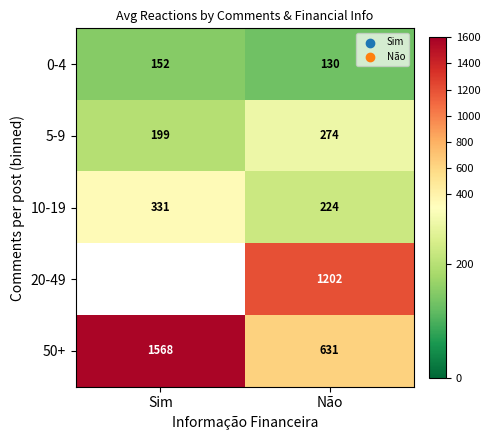

List the labels in order of 50+ value, largest first.

Sim, Não